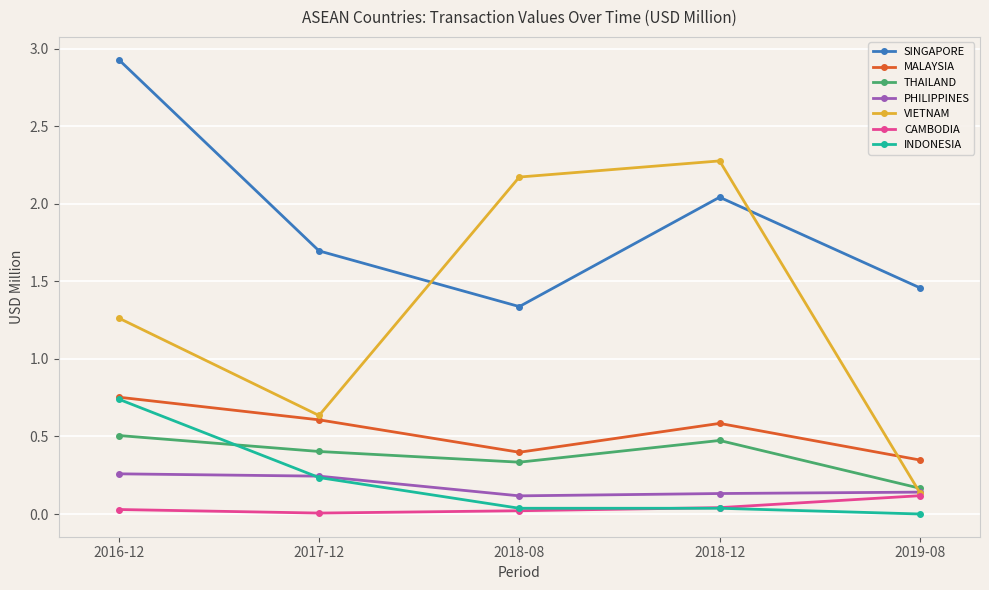

Is it true that SINGAPORE equals 0.7 at 2018-12?

False